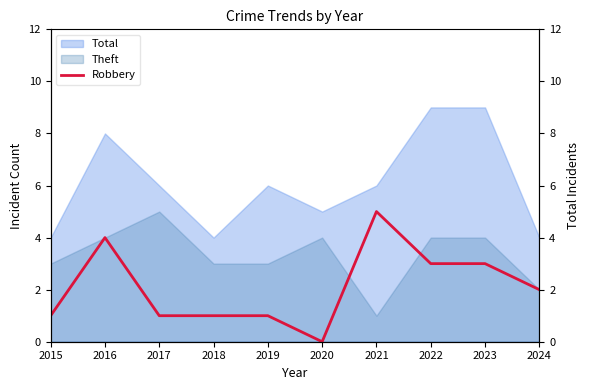

List the labels in order of value, smallest first.

2020, 2015, 2017, 2018, 2019, 2024, 2022, 2023, 2016, 2021